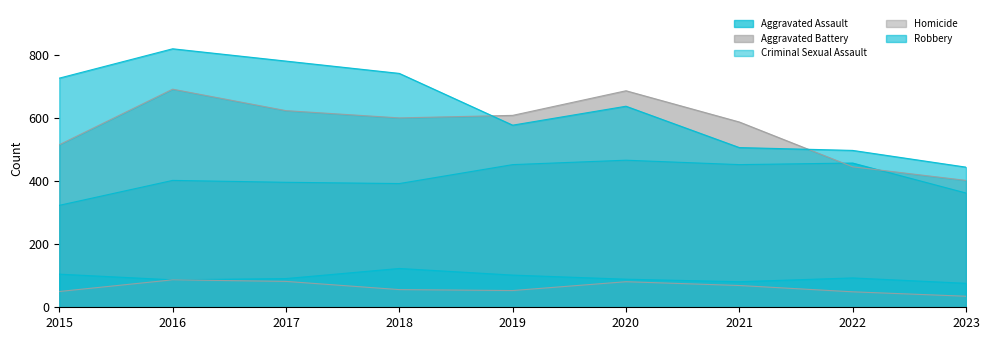

True or false: Aggravated Battery and Homicide intersect in this chart.

False